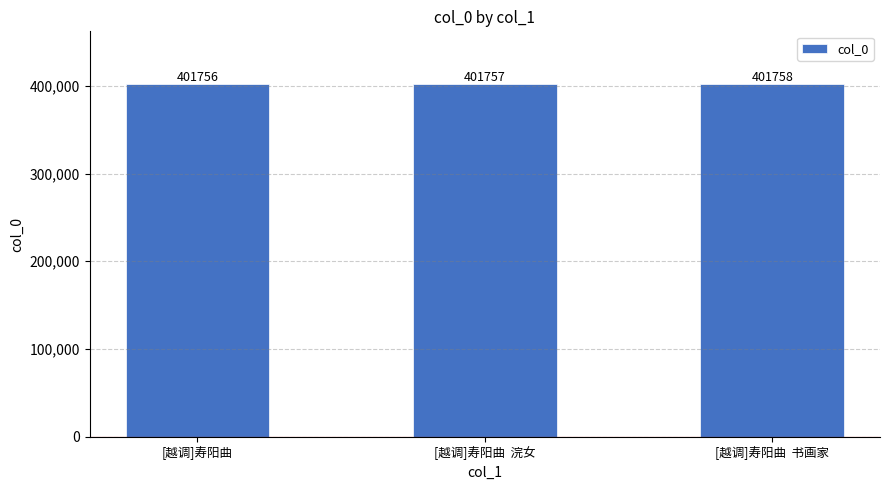

Reading left to right, extract all data points from this chart.

401756	401757	401758